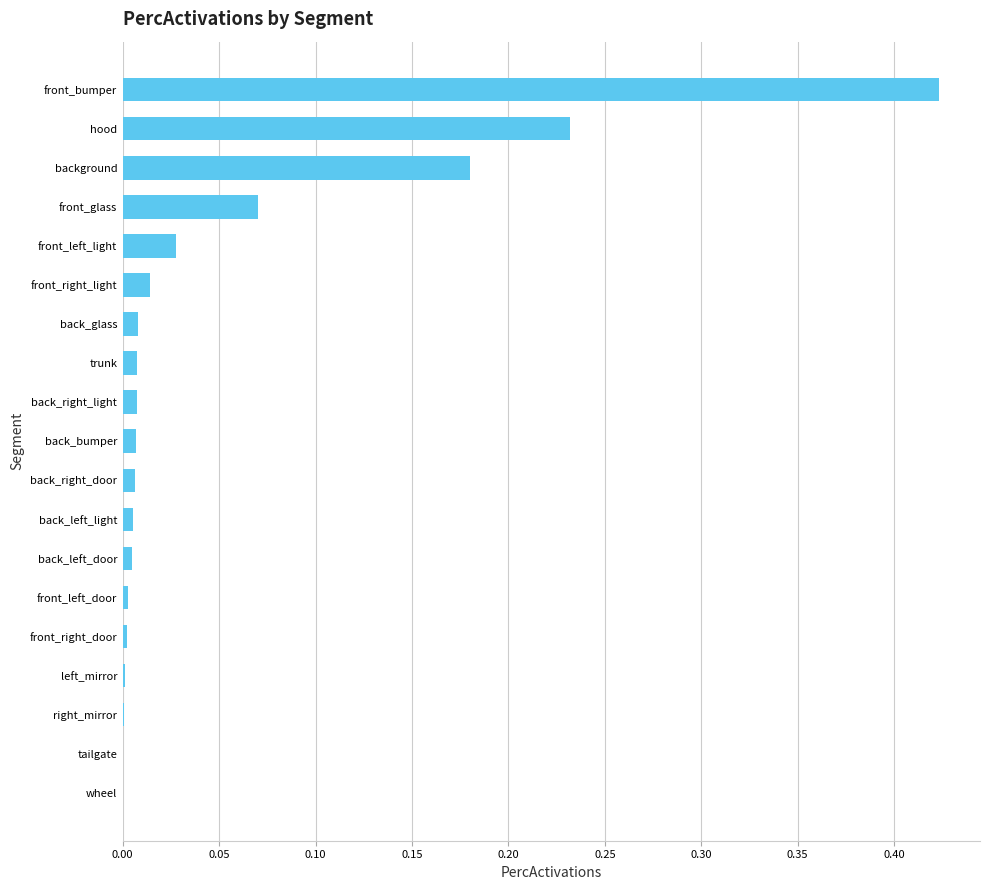

Which label corresponds to the largest value in the chart?

front_bumper